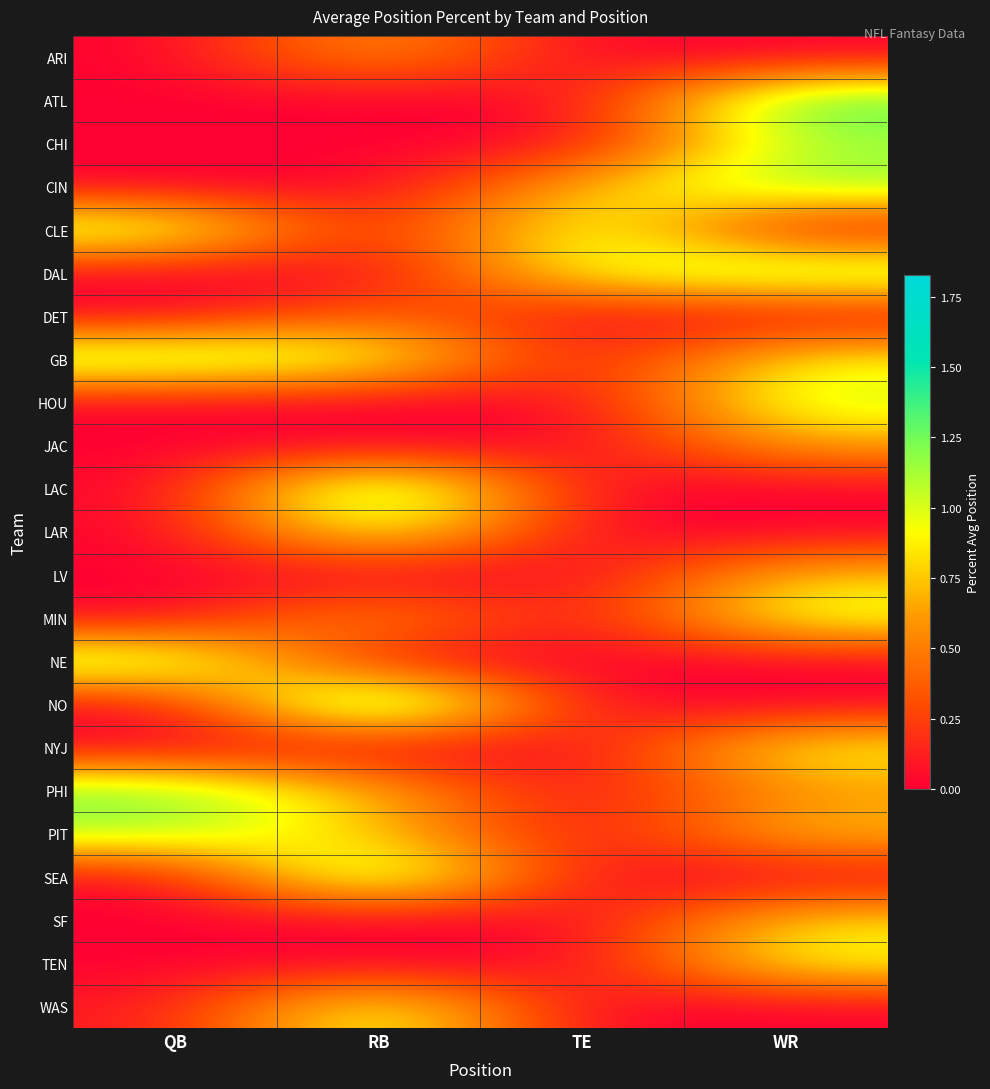

Rank the series by their maximum value, from highest to lowest.

NO, LAC, SEA, ATL, DAL, PHI, GB, NE, CIN, CLE, CHI, PIT, WAS, LAR, HOU, MIN, TEN, NYJ, SF, LV, ARI, JAC, DET